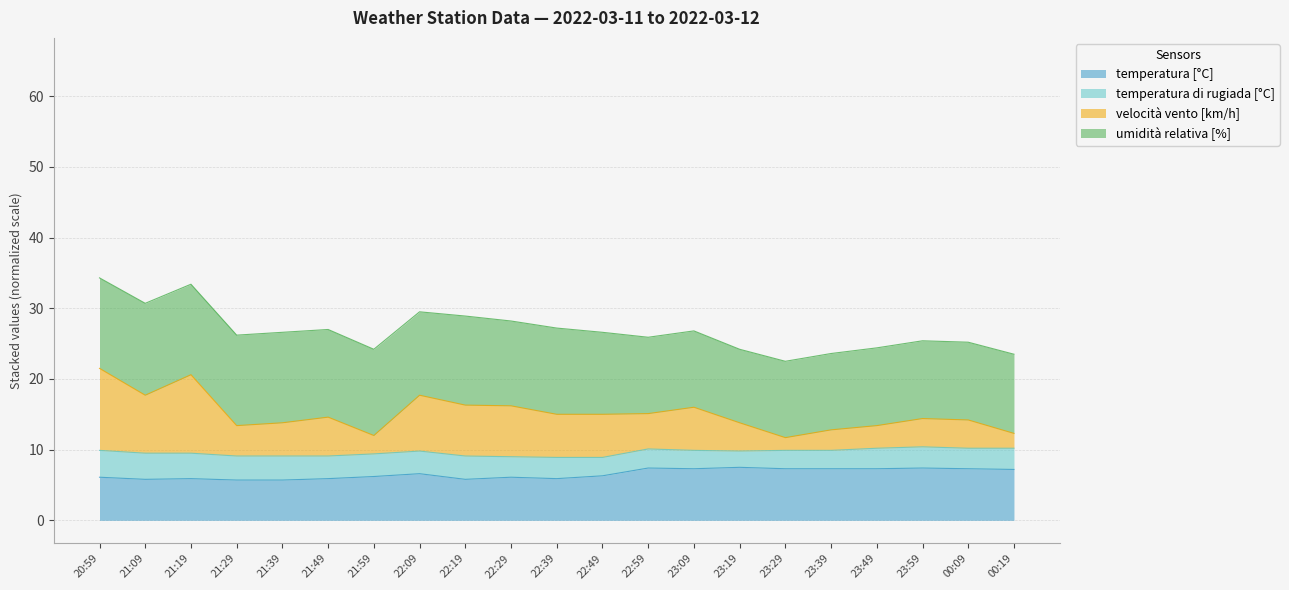

How many interior local peaks does the velocità vento [km/h] series have?

5